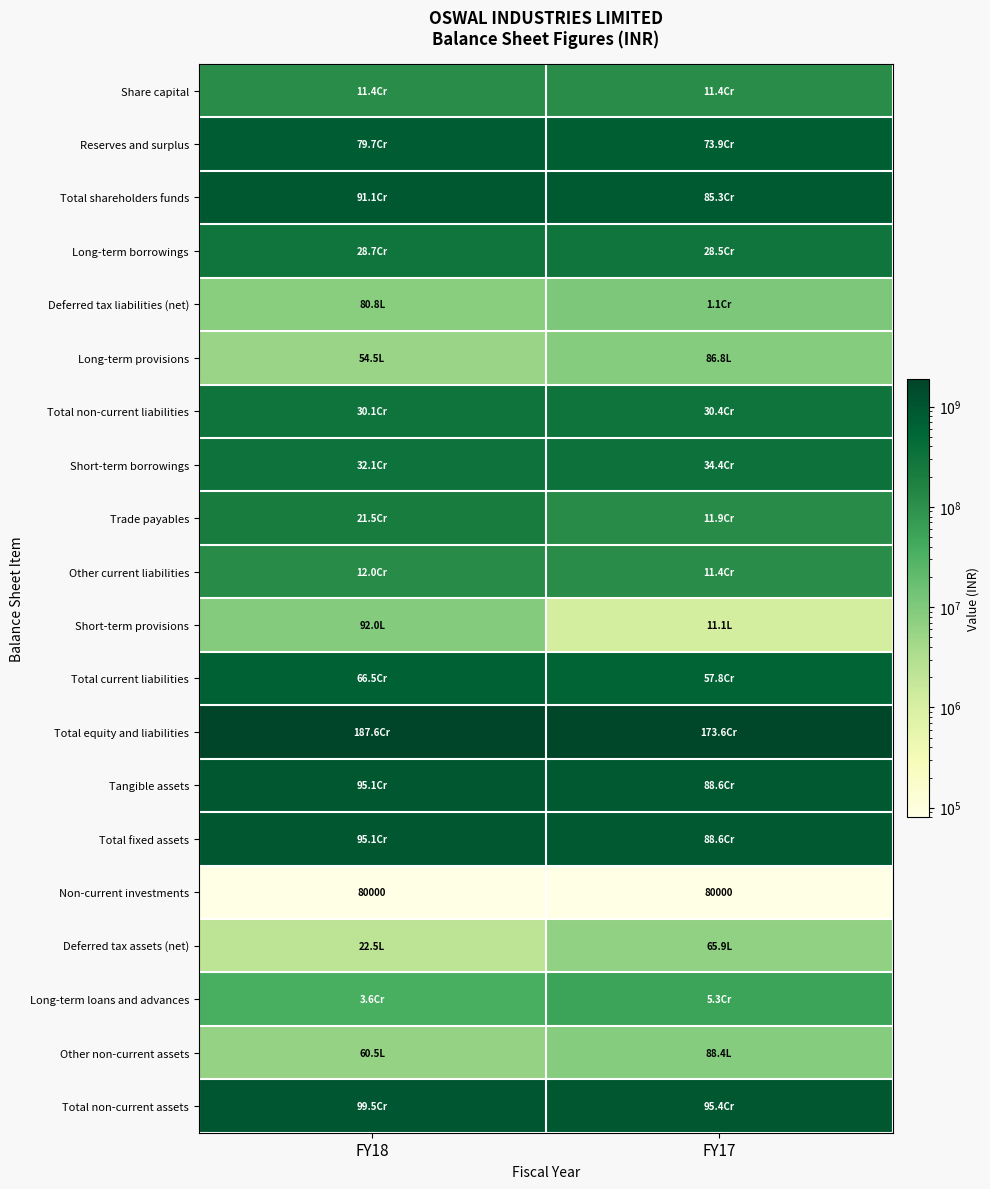

What is the approximate value of Deferred tax liabilities (net) at FY18, to the nearest 50?

8082350